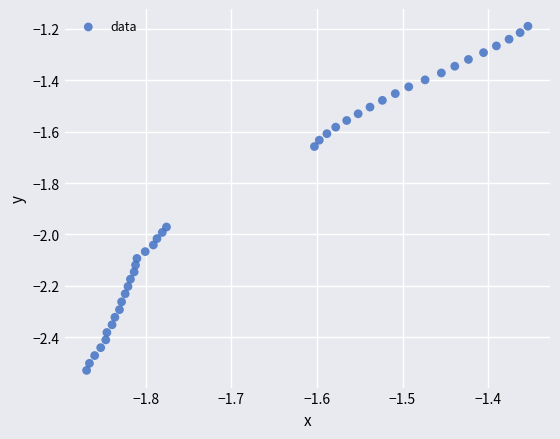

What is the range of Y values (max minus min)?

1.3